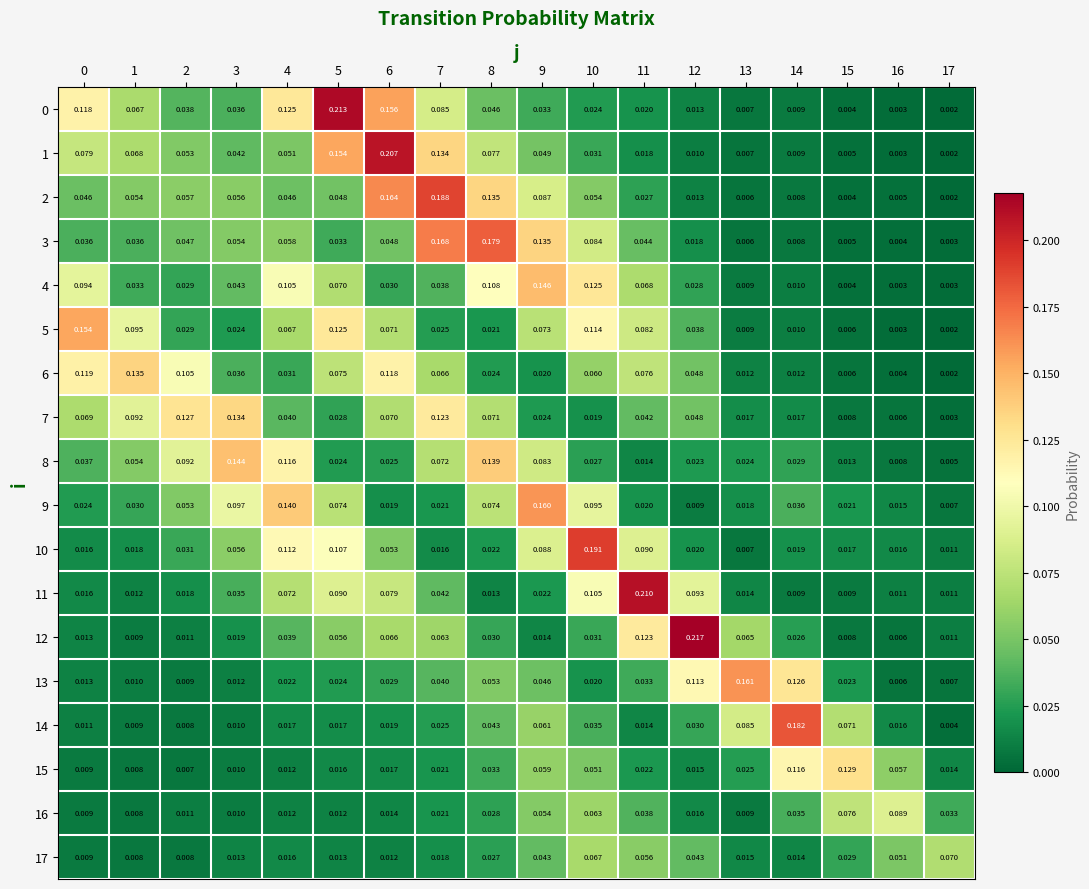

Is the value of 7 at 12 greater than the value of 6 at 4?

Yes